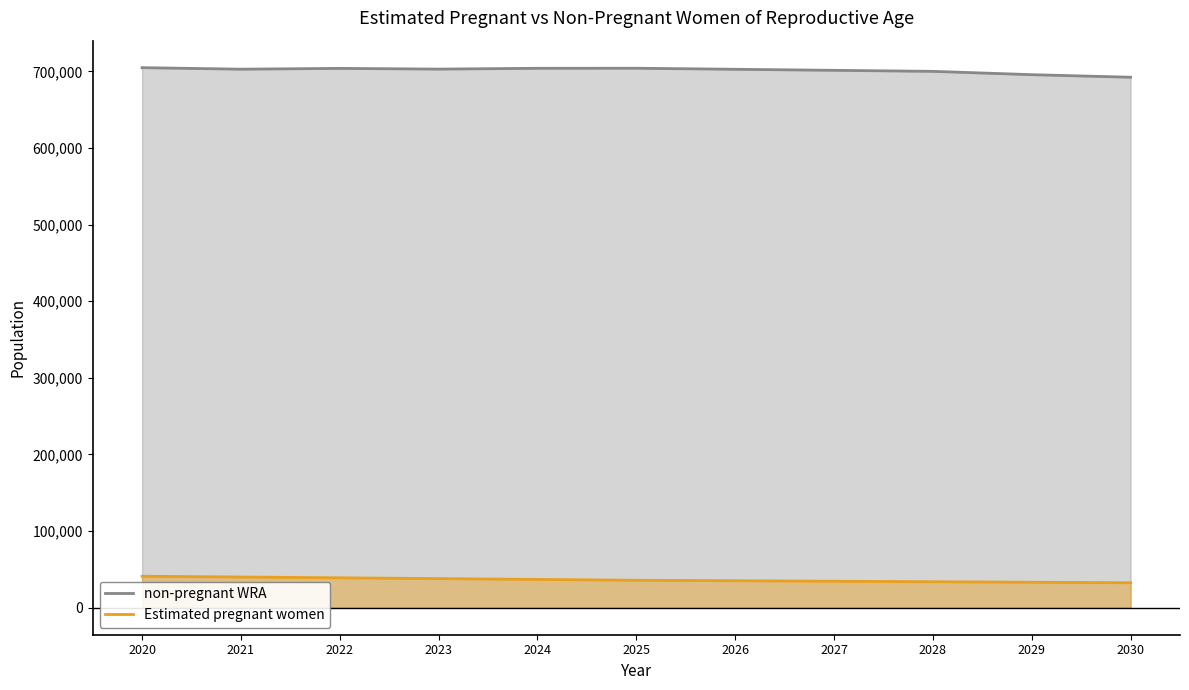

Reading left to right, extract all data points from this chart.

non-pregnant WRA: 704884.5	702911.6	703952.6	703006.5	704072.3	704148.9	702774.5	701422.5	700080.1	695735.3	692399.4
Estimated pregnant women: 41115.5	40088.4	39047.4	37993.5	36927.7	35851.1	35225.5	34577.5	33919.9	33264.7	32600.6